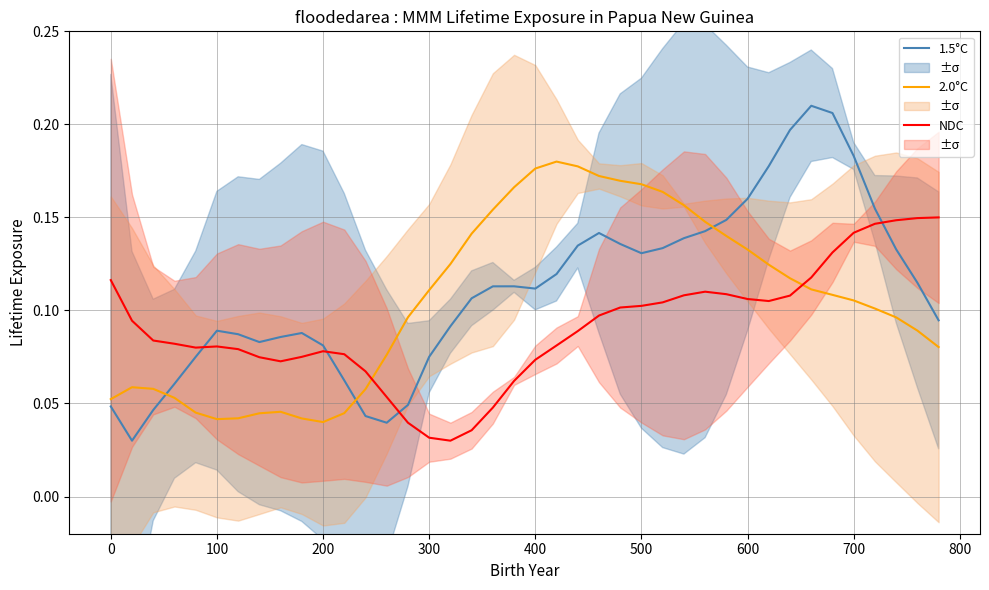

Which series ends up on top after the final intersection of NDC and 2.0°C?

NDC